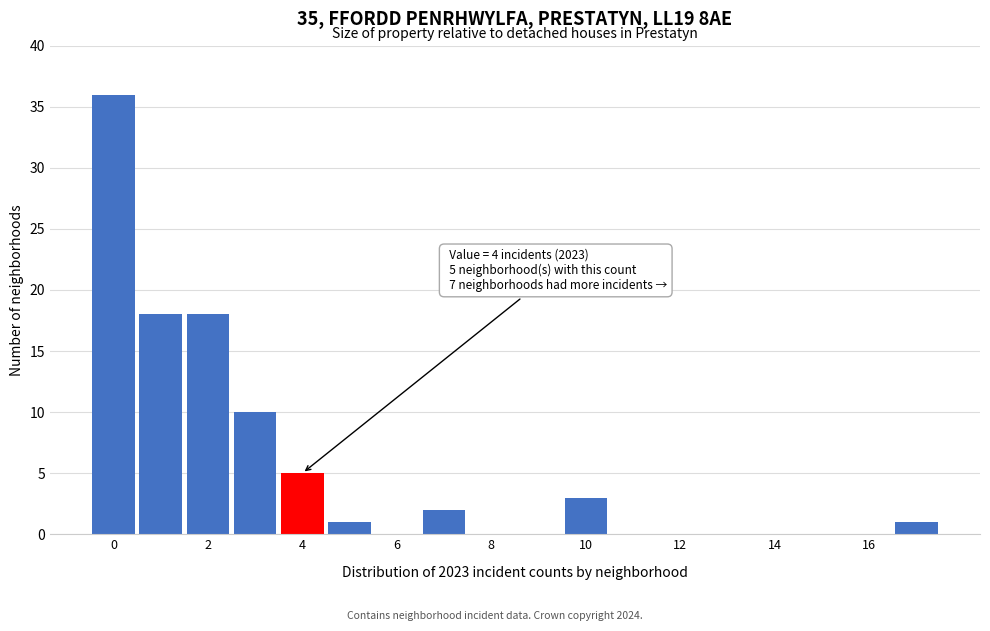

Over which range of the x-axis is the bar tallest?

-0.5 to 0.5